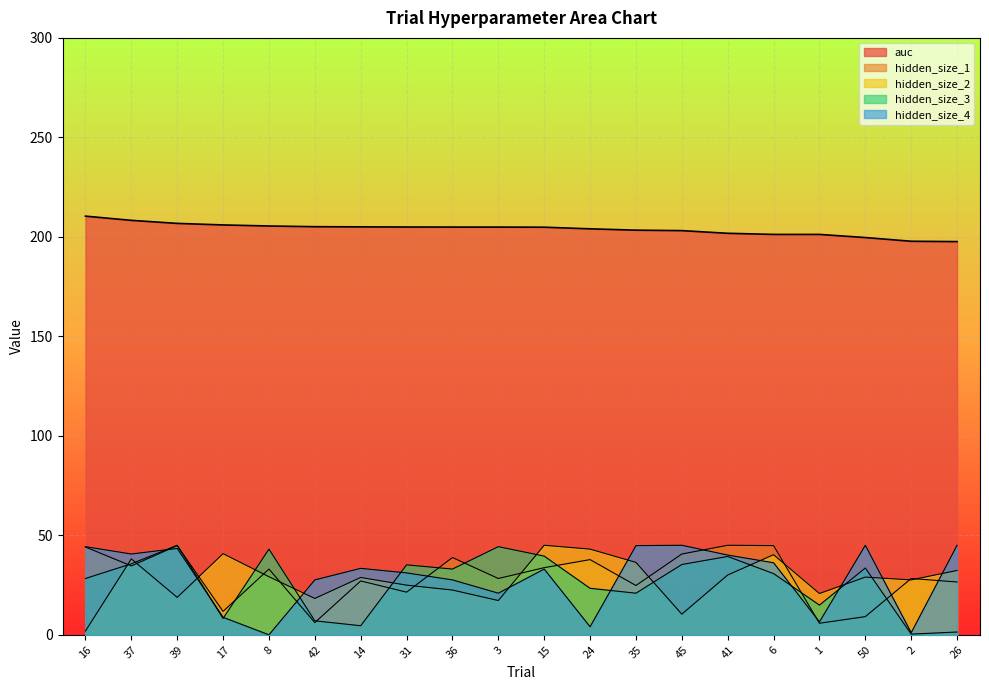

Is it true that hidden_size_2 equals 40.8 at 17?

True